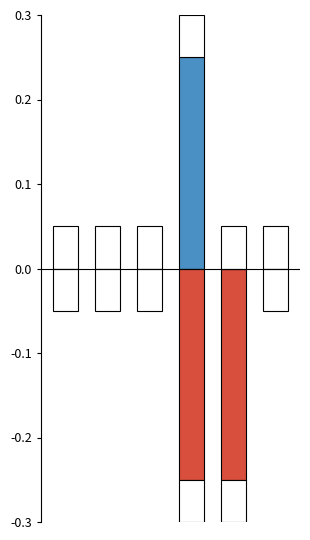

Rank the series by their average value, from lowest to highest.

Base Min, Min